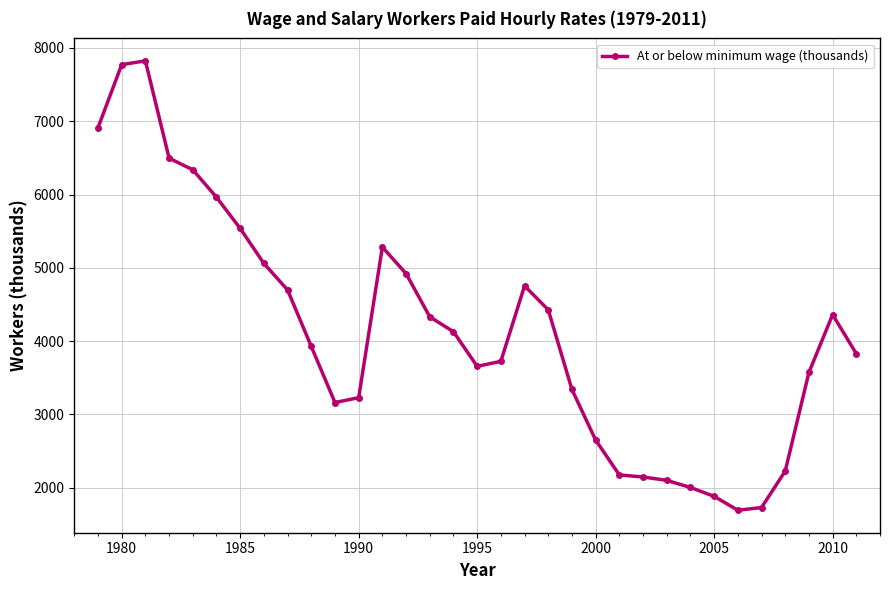

What is the sum of all values?

135848